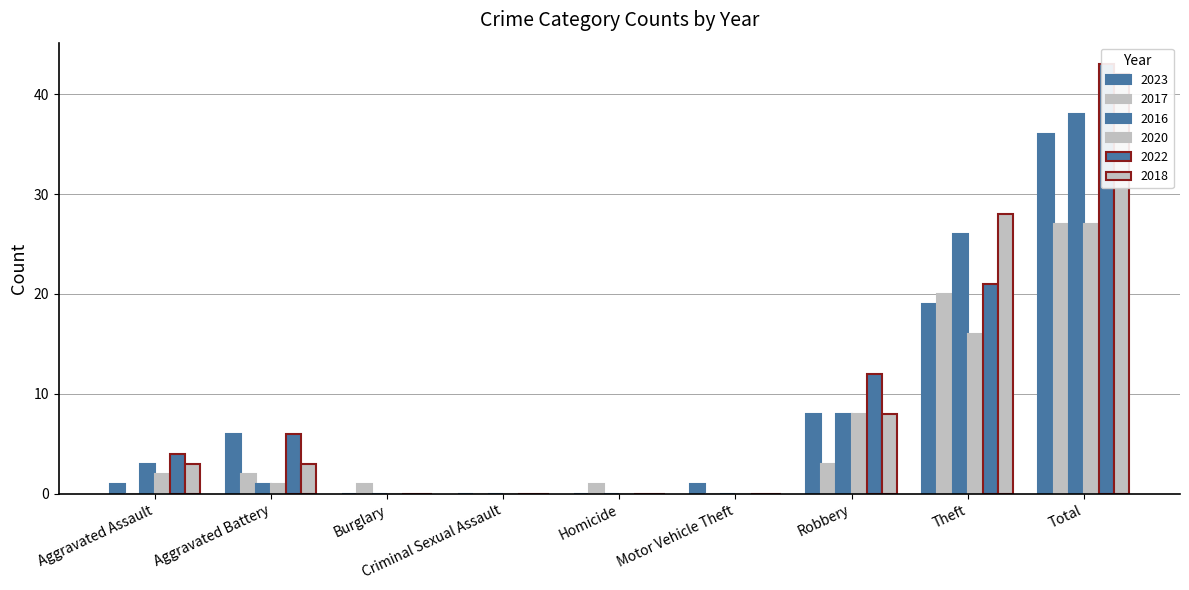

At Robbery, list the series in order from largest to smallest.

2022, 2023, 2016, 2020, 2018, 2017